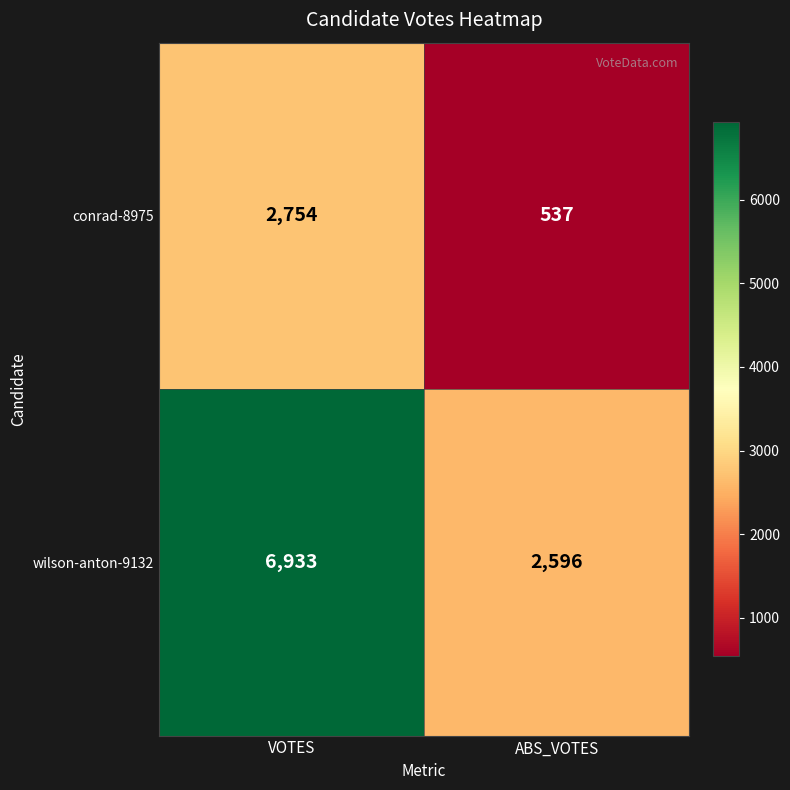

Reading left to right, extract all data points from this chart.

conrad-8975: VOTES=2754	ABS_VOTES=537
wilson-anton-9132: VOTES=6933	ABS_VOTES=2596